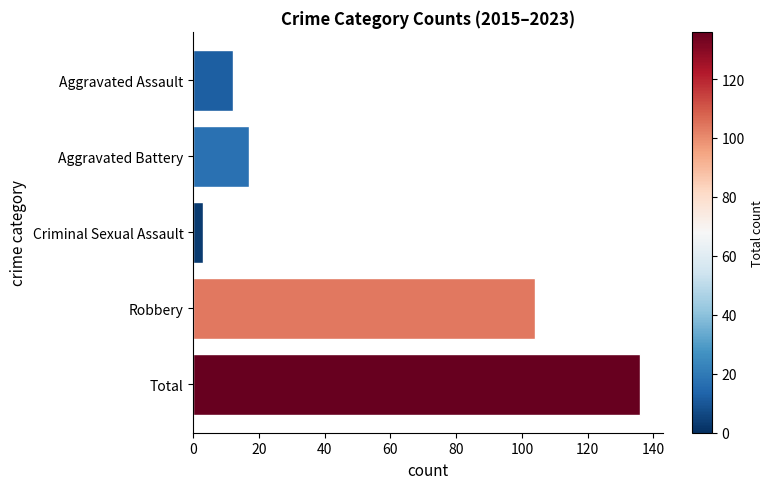

Are the bars grouped side by side (vs. stacked)?

No